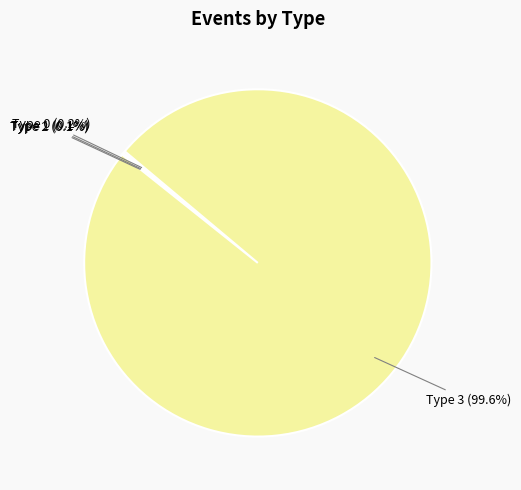

Is there a majority slice in this chart?

Yes